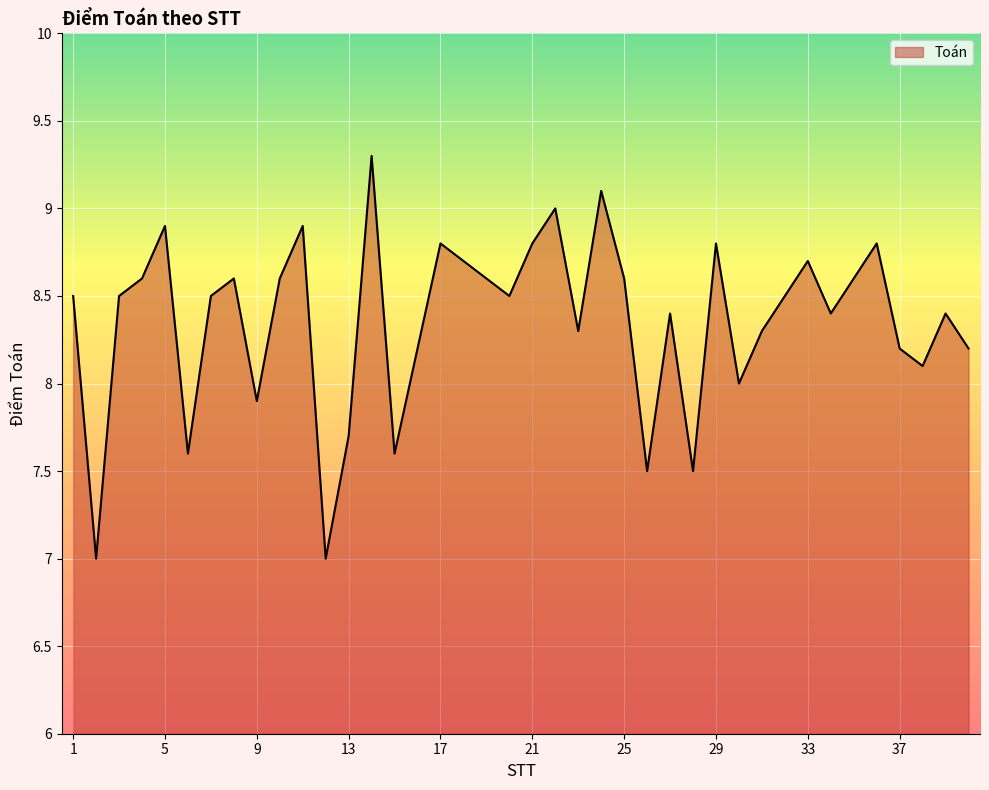

What is the smallest value displayed?

7.0